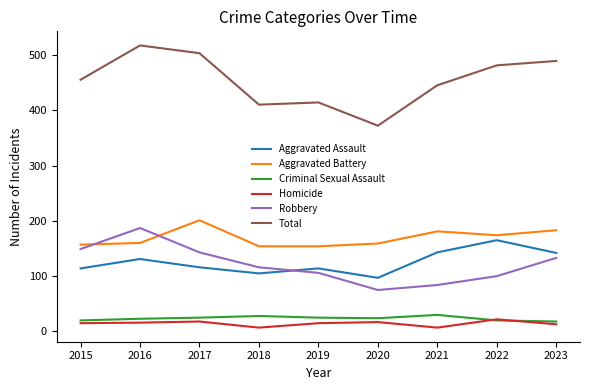

Is it true that Robbery equals 187 at 2016?

True